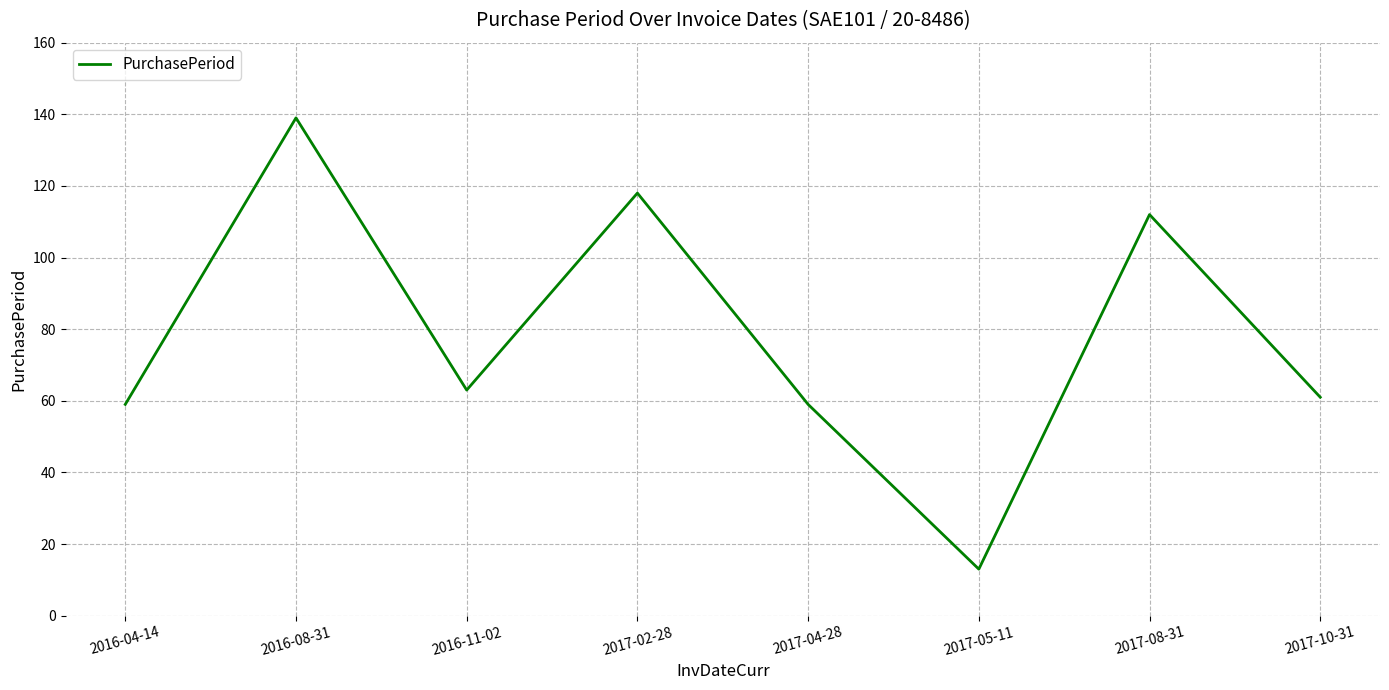

What is the minimum value shown in the chart?

13